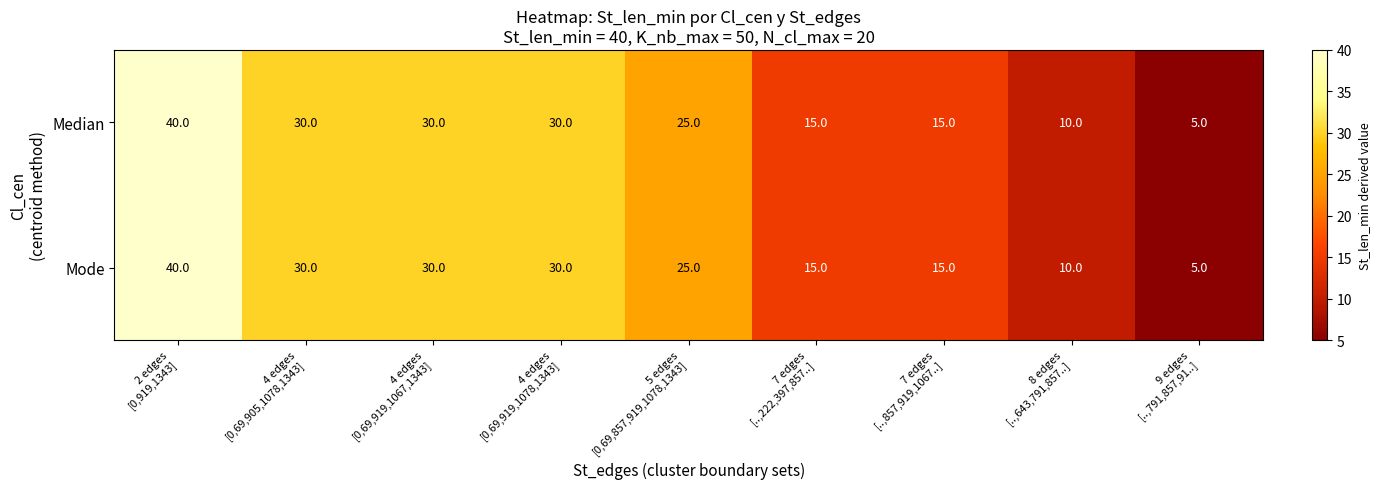

How many Mode values are between 15 and 30?

6